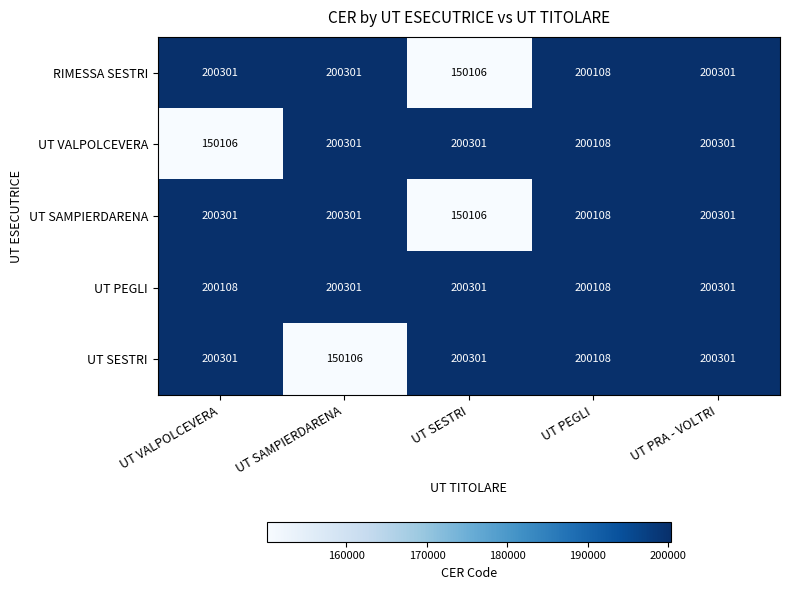

At which label is UT SESTRI closest to 175203?

UT PEGLI